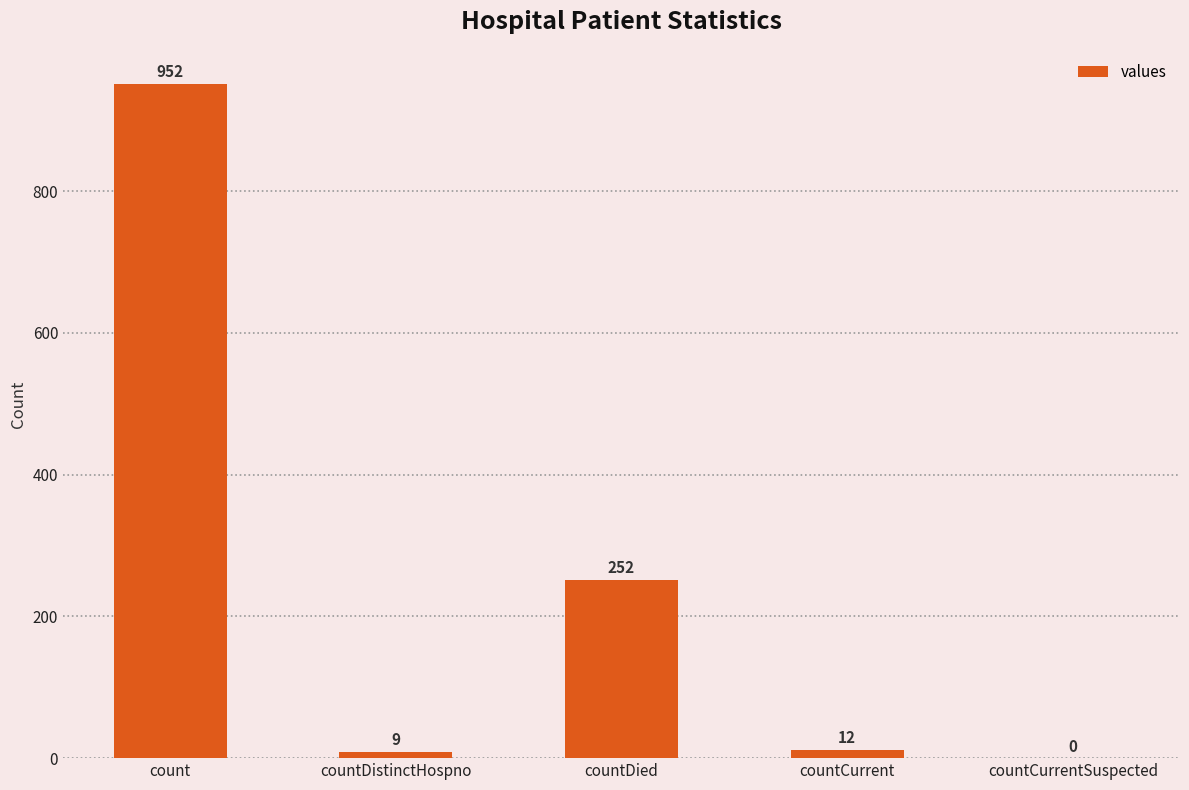

Where does the data first go above 12?

count